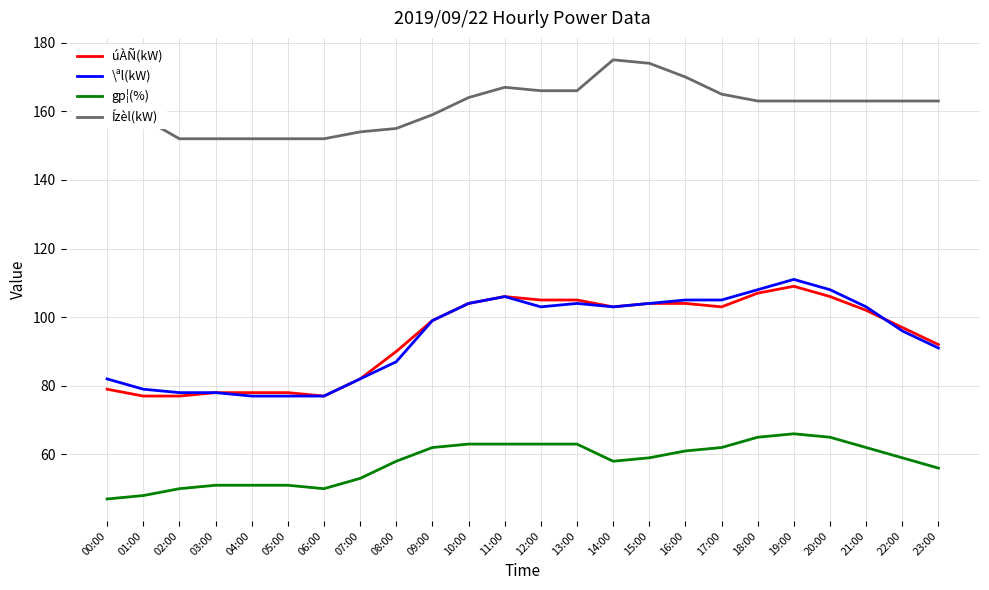

Between 20:00 and 22:00, which series saw the biggest shift?

\ªl(kW)